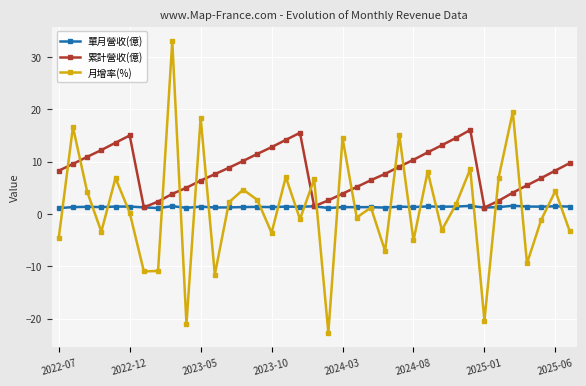

What is the value of the 累計營收(億) point at the 20th from the left?

2.6